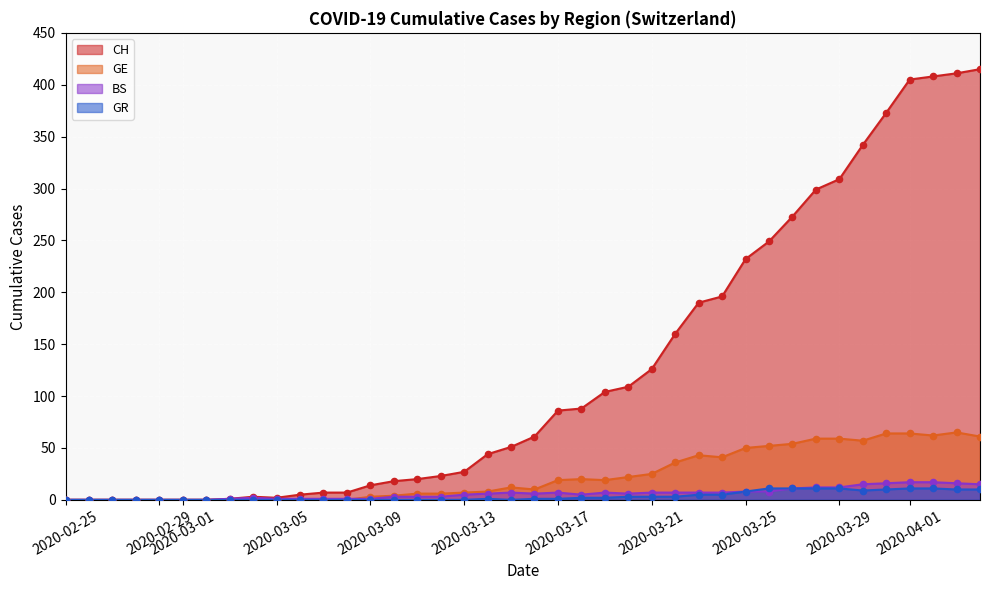

Which series has the largest total across all categories?

CH